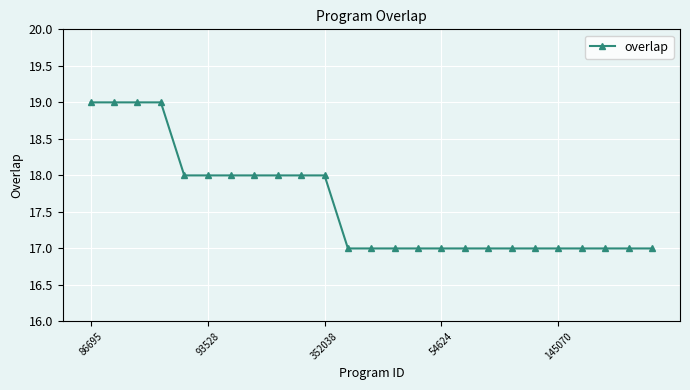

Reading right to left, what are all the values shown in this chart?

17	17	17	17	17	17	17	17	17	17	17	17	17	17	18	18	18	18	18	18	18	19	19	19	19